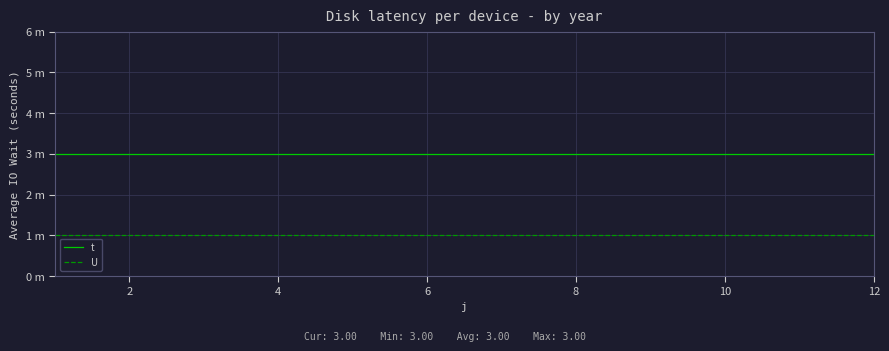

What are all the series names shown in the legend?

t, U